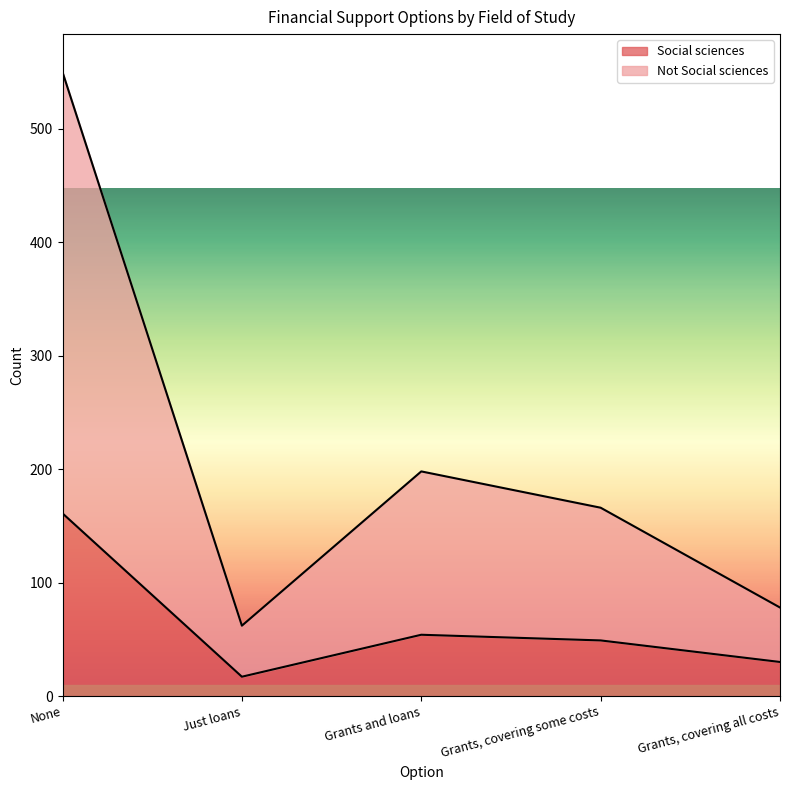

How many distinct data groups are displayed?

2